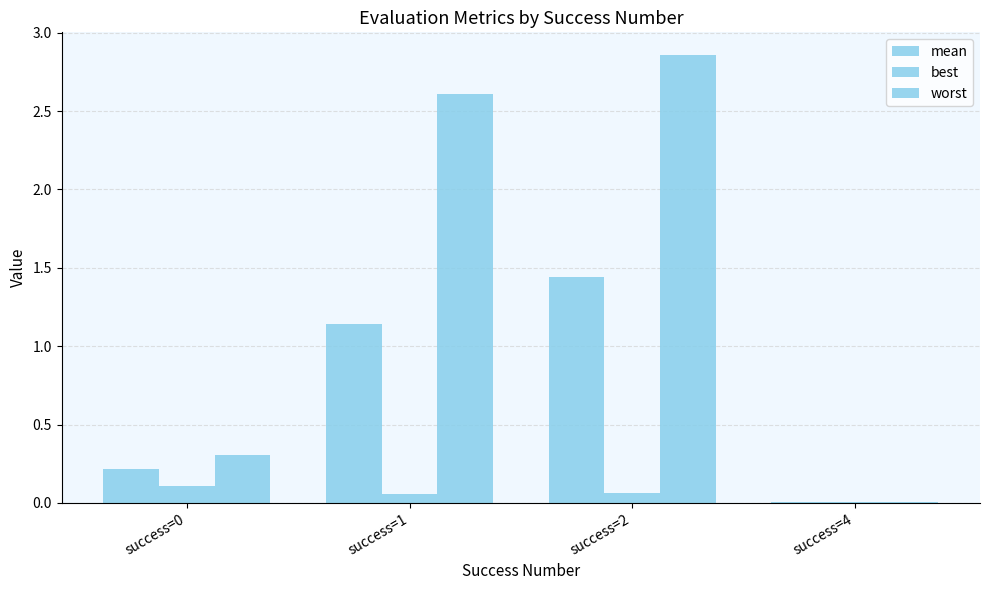

At success=2, list the series in order from smallest to largest.

best, mean, worst